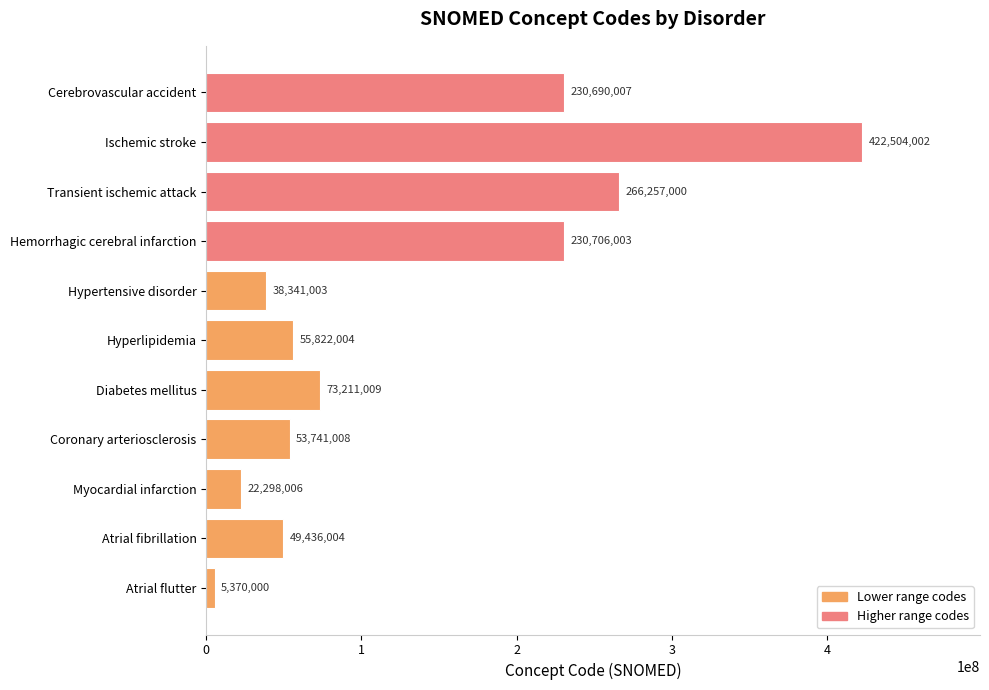

Rank the categories by value from highest to lowest.

Ischemic stroke, Transient ischemic attack, Hemorrhagic cerebral infarction, Cerebrovascular accident, Diabetes mellitus, Hyperlipidemia, Coronary arteriosclerosis, Atrial fibrillation, Hypertensive disorder, Myocardial infarction, Atrial flutter